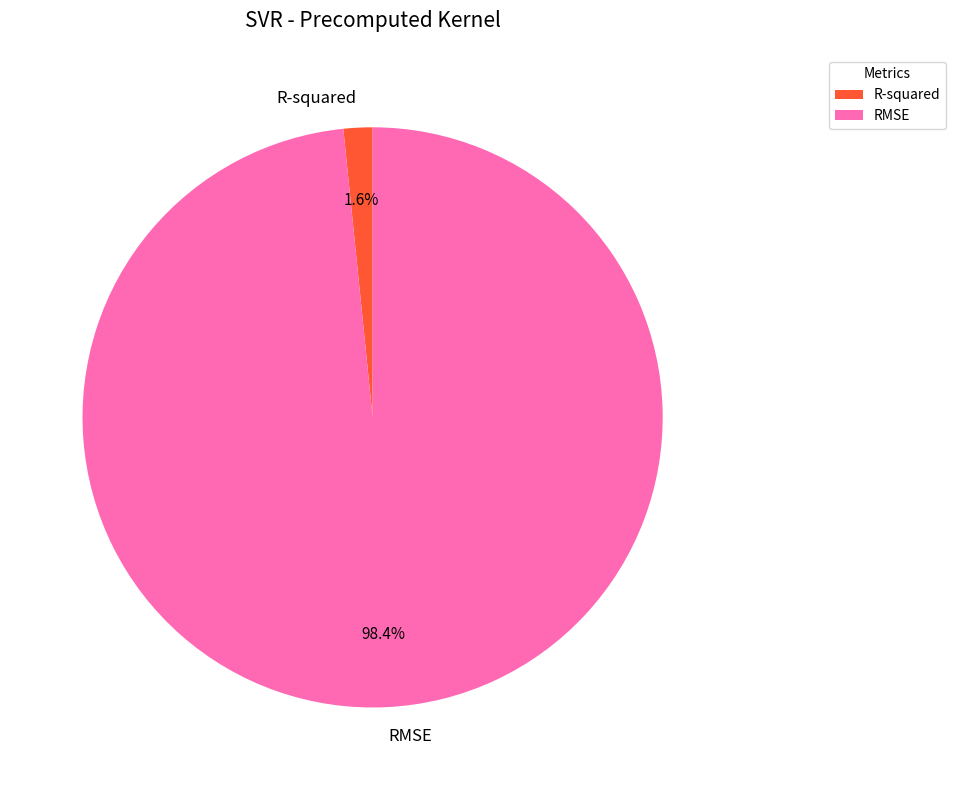

To the nearest percent, what is the difference between the largest and smallest slice percentages?

97%